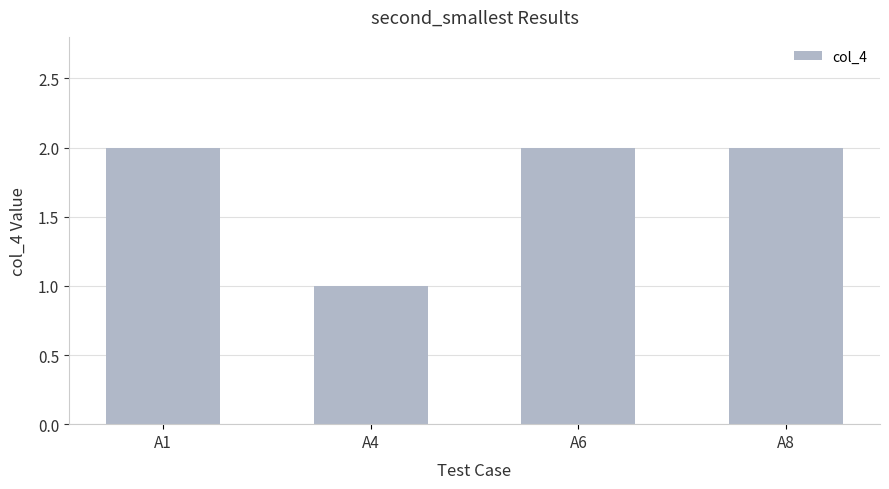

How many distinct data groups are displayed?

1